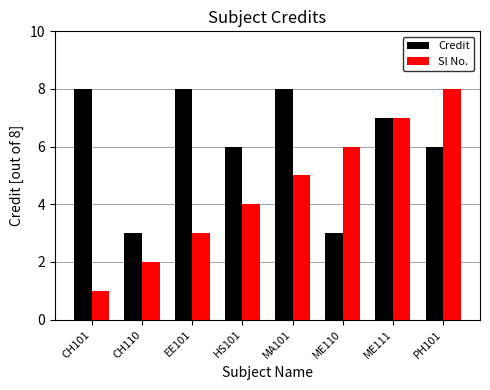

How many values in the Credit series are below 7?

4